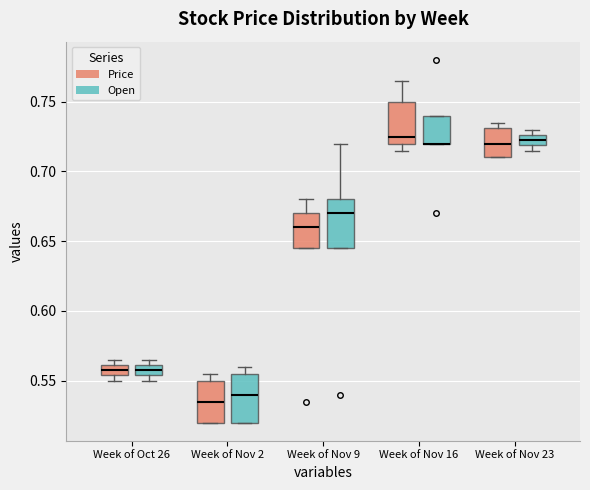

Where is the upper edge of the box for Week of Oct 26 (Open) on the y-axis? The values are not printed on the chart, so give them approximately, as read against the axis.

0.560